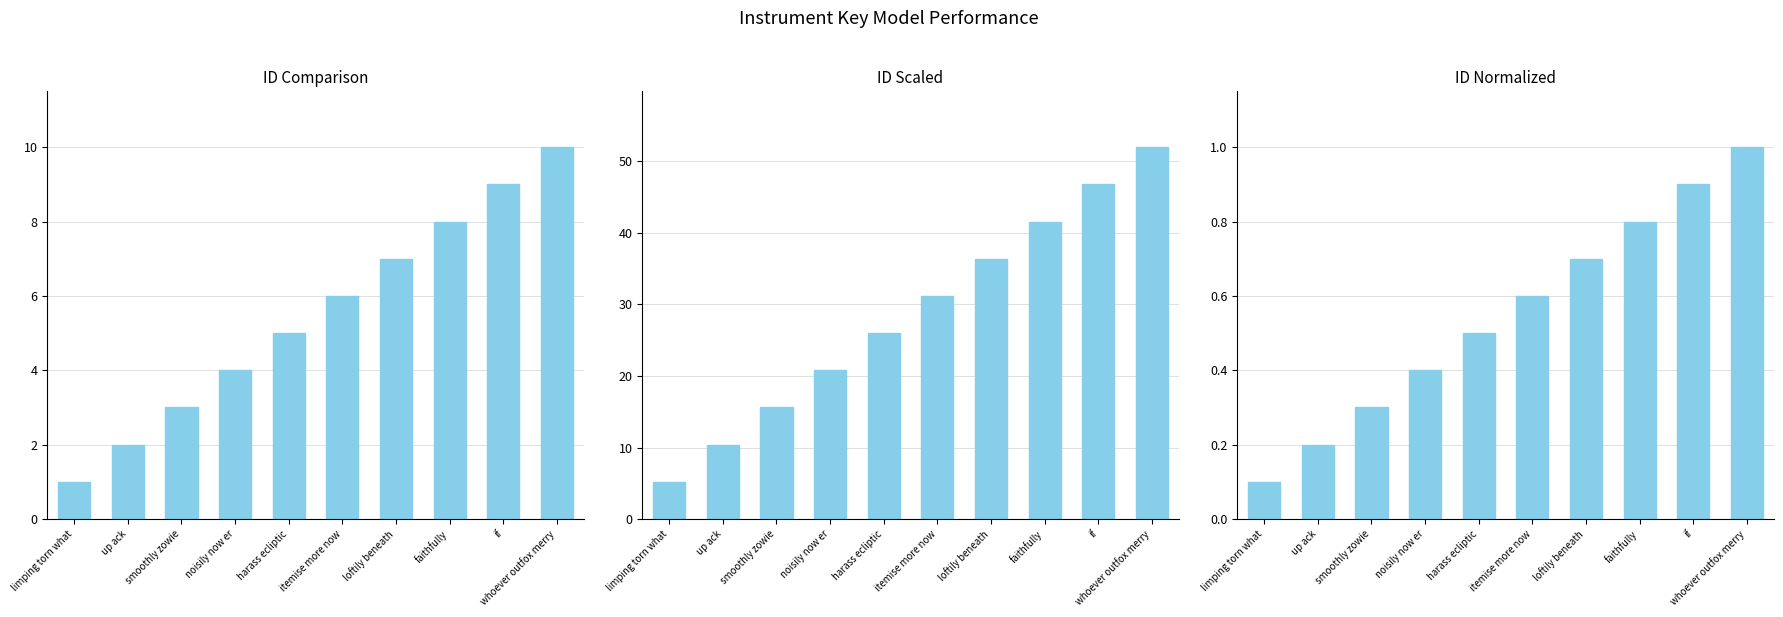

What is the highest value of the id scaled series?

52.0